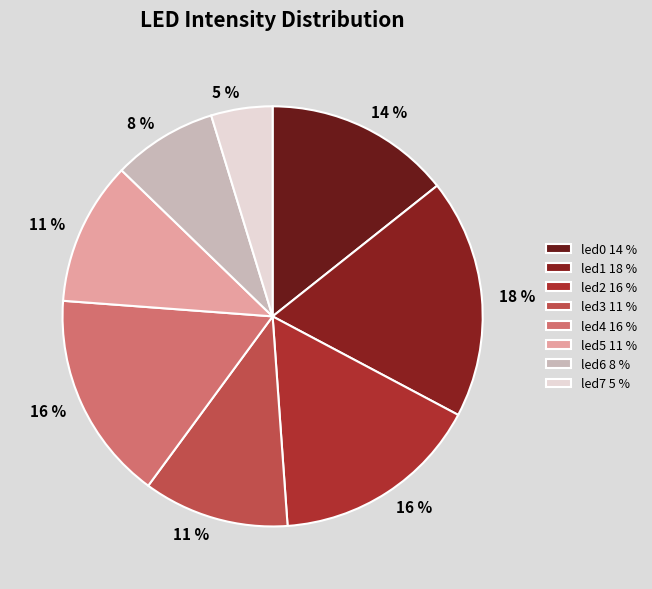

Does led6 represent more than half of the total?

No